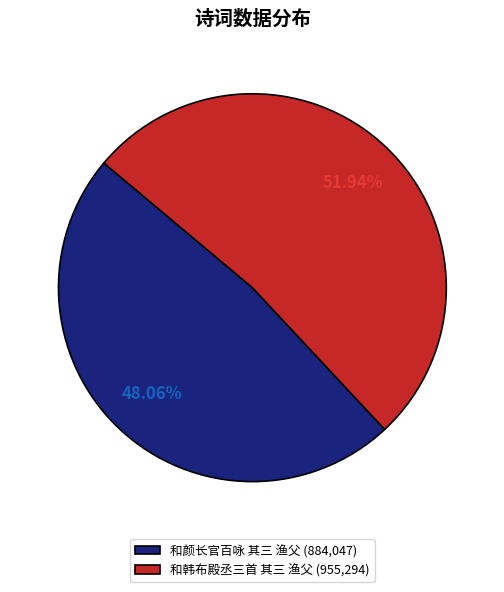

To the nearest percent, what portion does 和颜长官百咏 其三 渔父 represent?

48%